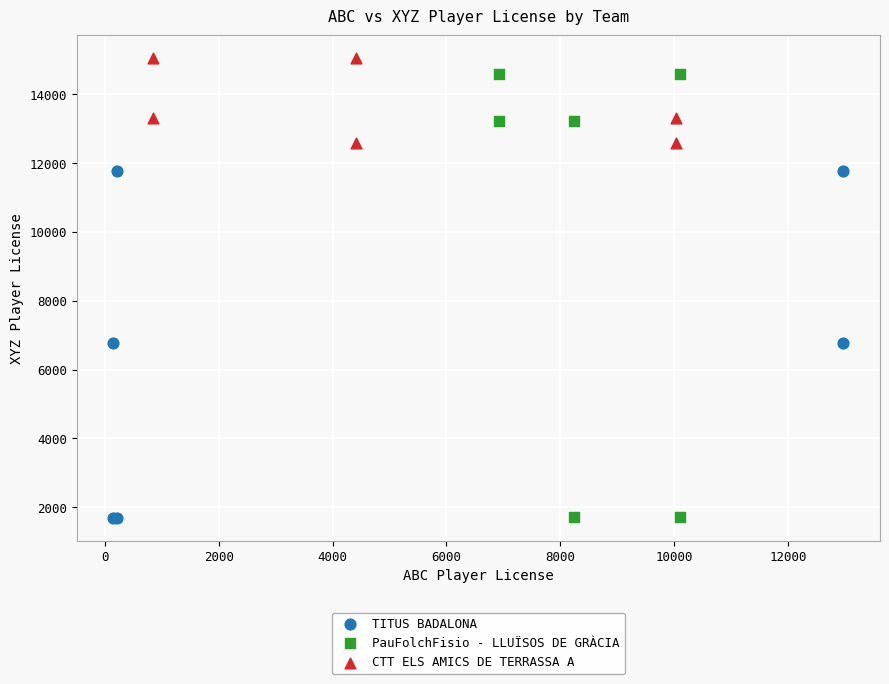

Which series has the largest Y range (max minus min)?

PauFolchFisio - LLUÏSOS DE GRÀCIA